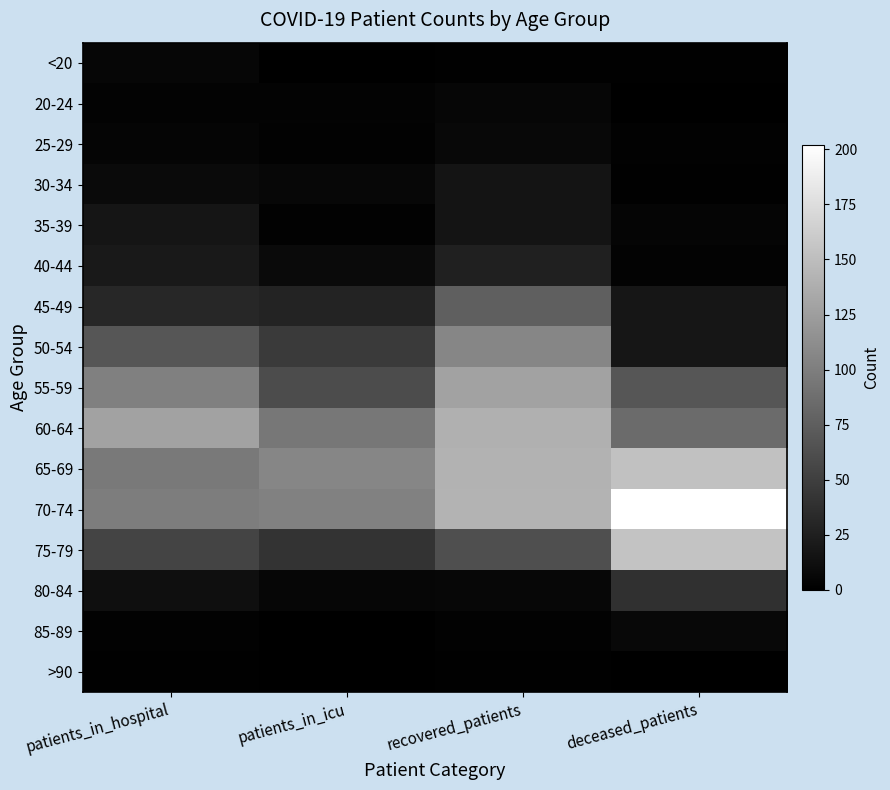

Reading left to right, transcribe all the data shown in this chart.

<20: patients_in_hospital=5	patients_in_icu=0	recovered_patients=1	deceased_patients=1
20-24: patients_in_hospital=3	patients_in_icu=3	recovered_patients=5	deceased_patients=0
25-29: patients_in_hospital=4	patients_in_icu=2	recovered_patients=7	deceased_patients=2
30-34: patients_in_hospital=8	patients_in_icu=6	recovered_patients=16	deceased_patients=1
35-39: patients_in_hospital=17	patients_in_icu=2	recovered_patients=16	deceased_patients=4
40-44: patients_in_hospital=20	patients_in_icu=8	recovered_patients=26	deceased_patients=3
45-49: patients_in_hospital=31	patients_in_icu=28	recovered_patients=75	deceased_patients=18
50-54: patients_in_hospital=68	patients_in_icu=46	recovered_patients=106	deceased_patients=18
55-59: patients_in_hospital=101	patients_in_icu=60	recovered_patients=128	deceased_patients=68
60-64: patients_in_hospital=128	patients_in_icu=94	recovered_patients=139	deceased_patients=85
65-69: patients_in_hospital=97	patients_in_icu=106	recovered_patients=141	deceased_patients=153
70-74: patients_in_hospital=99	patients_in_icu=102	recovered_patients=142	deceased_patients=202
75-79: patients_in_hospital=54	patients_in_icu=41	recovered_patients=63	deceased_patients=154
80-84: patients_in_hospital=12	patients_in_icu=5	recovered_patients=6	deceased_patients=38
85-89: patients_in_hospital=2	patients_in_icu=0	recovered_patients=2	deceased_patients=7
>90: patients_in_hospital=1	patients_in_icu=0	recovered_patients=1	deceased_patients=0